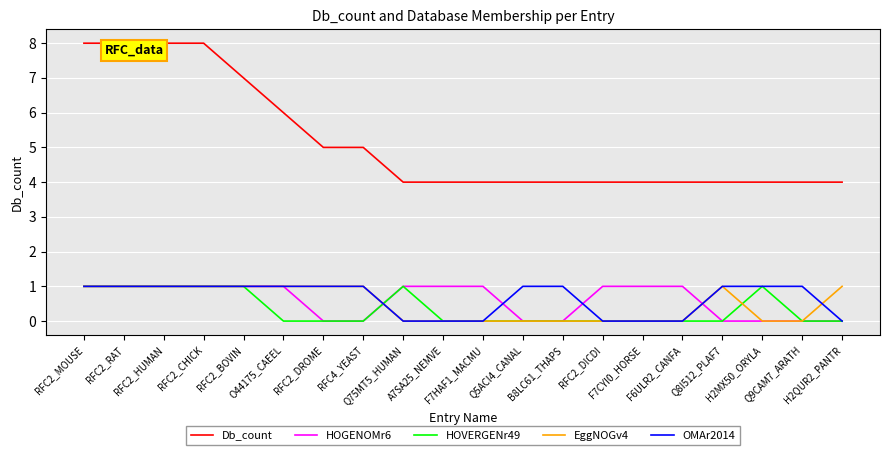

True or false: EggNOGv4 and Db_count cross at least once.

False